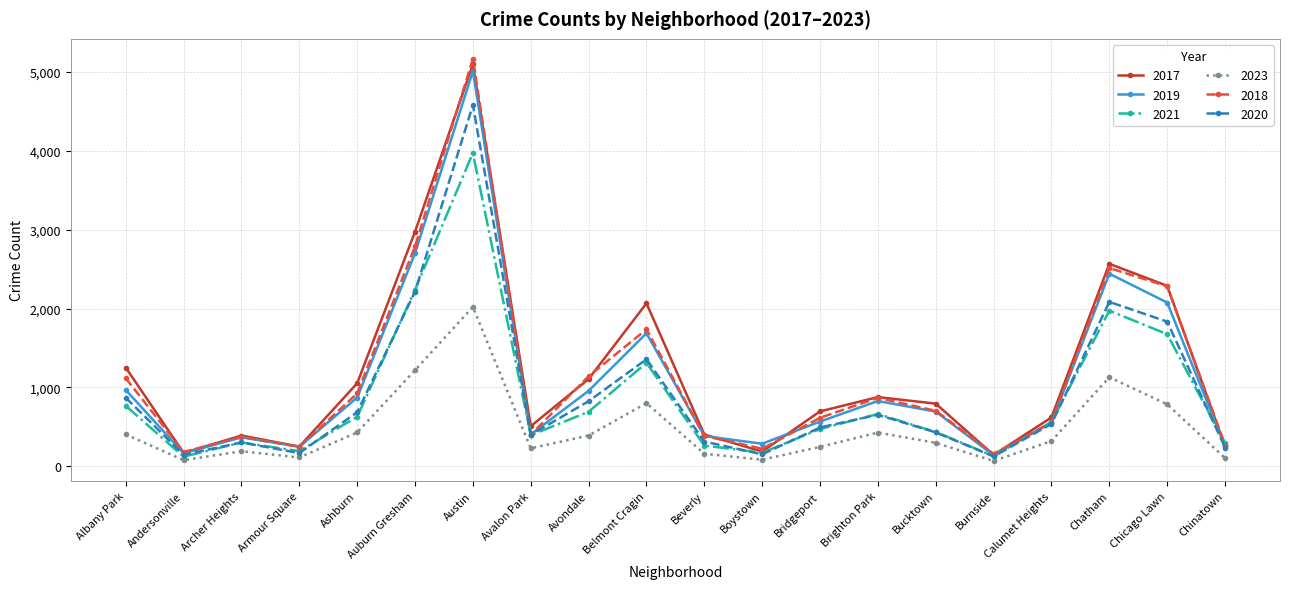

At how many categories does at least one series exceed 5049?

1